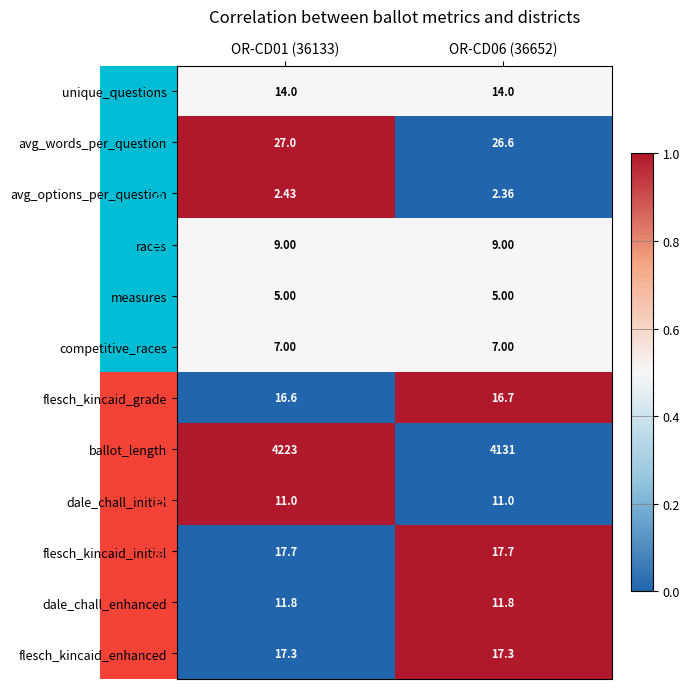

List the series in order of their peak value, highest first.

ballot_length, avg_words_per_question, flesch_kincaid_initial, flesch_kincaid_enhanced, flesch_kincaid_grade, unique_questions, dale_chall_enhanced, dale_chall_initial, races, competitive_races, measures, avg_options_per_question